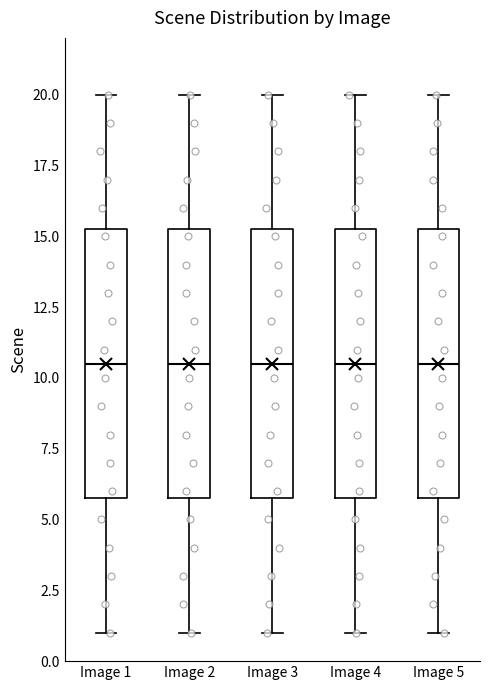

Where does the lower whisker of the box for Image 2 end on the y-axis? The values are not printed on the chart, so give them approximately, as read against the axis.

1.0